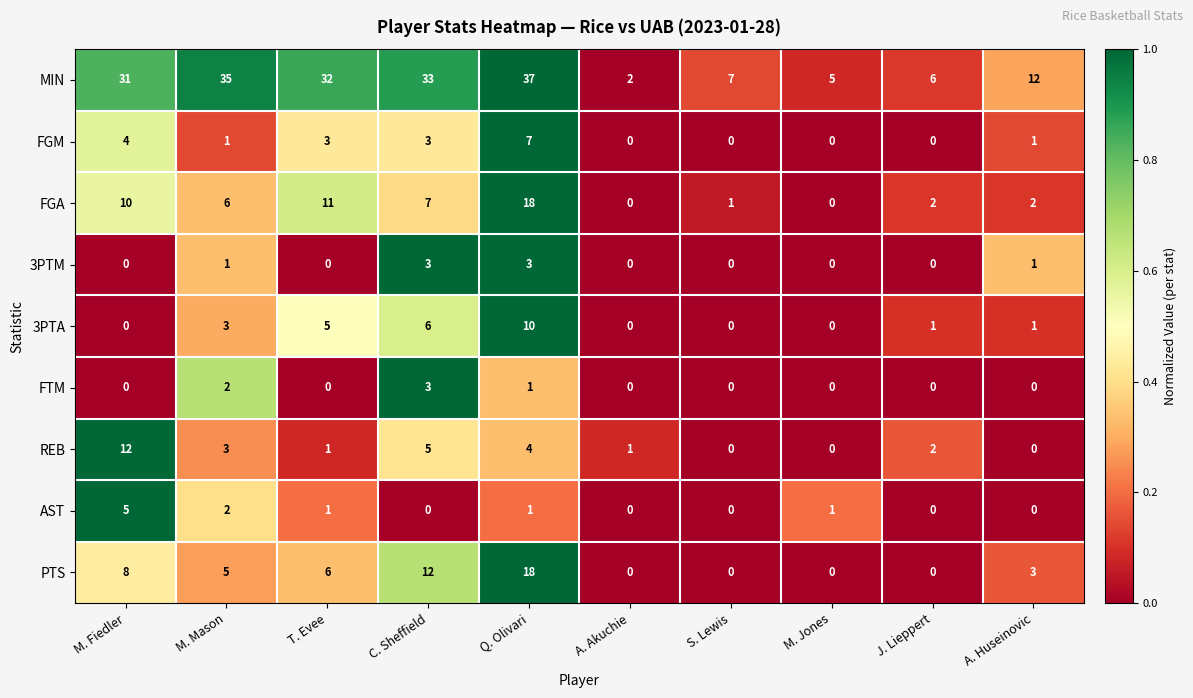

Which series has the largest total across all categories?

MIN